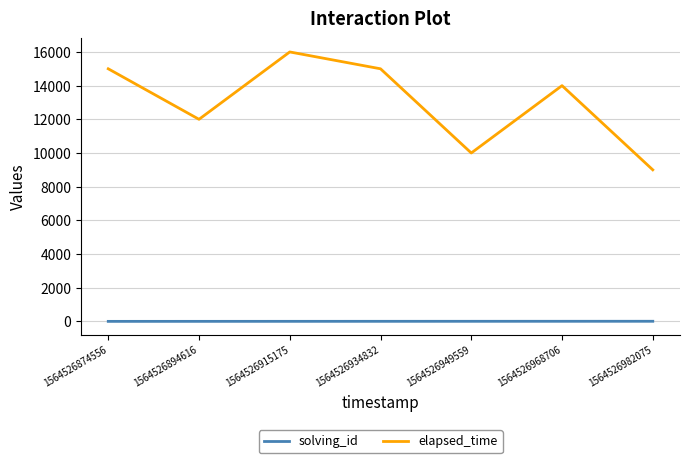

At which category is the sum across all series the highest?

1564526915175